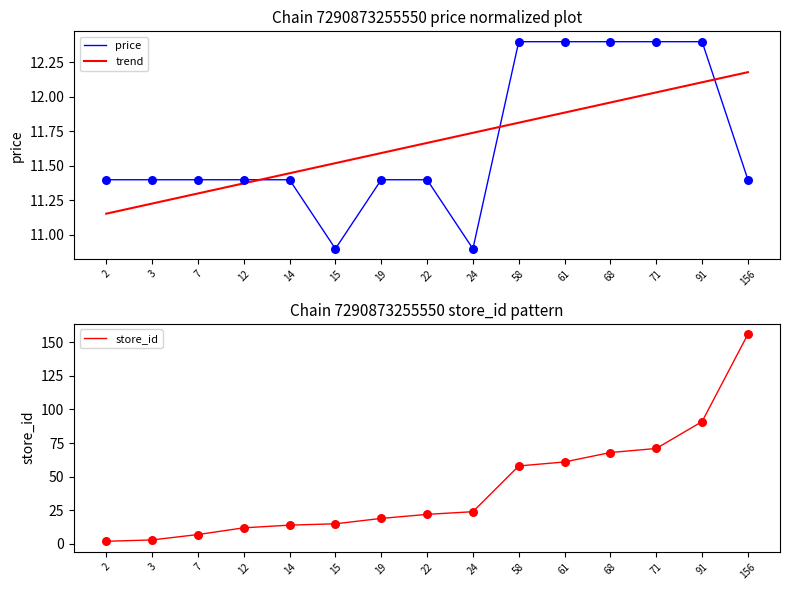

Is the value of price at 91 greater than the value of trend at 12?

Yes